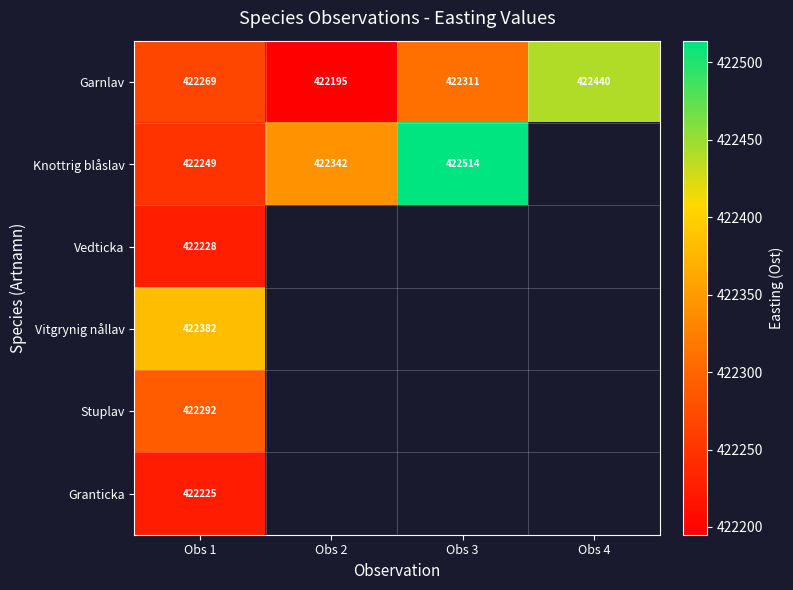

True or false: Garnlav has a value of 422195.0 at Obs 2.

True